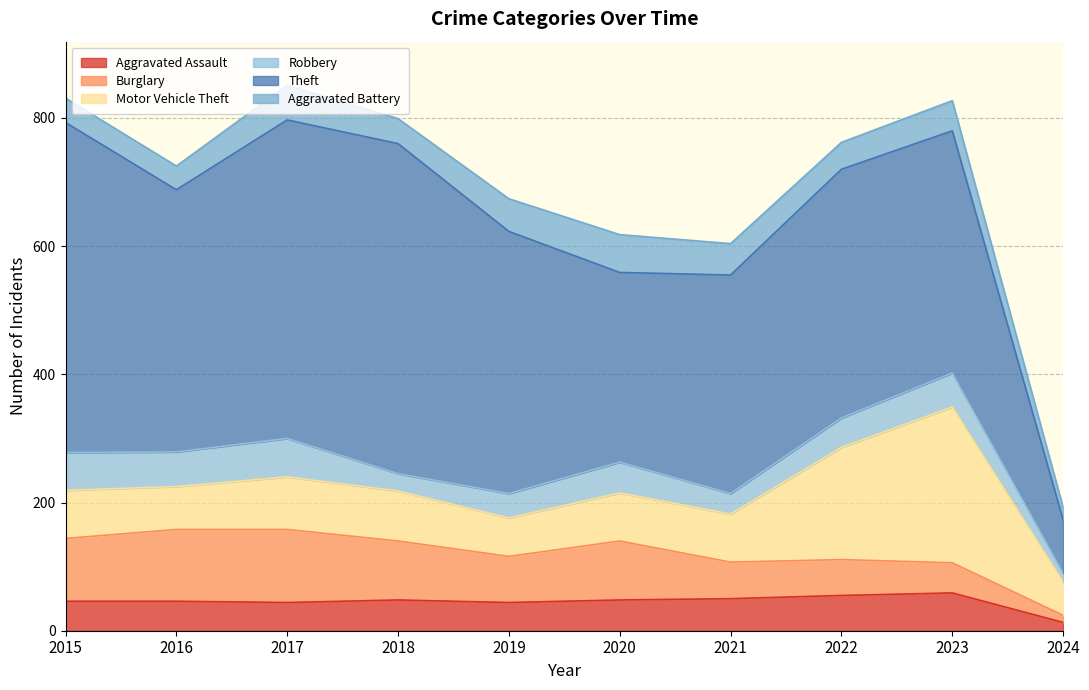

How many interior local valleys does the Burglary series have?

1